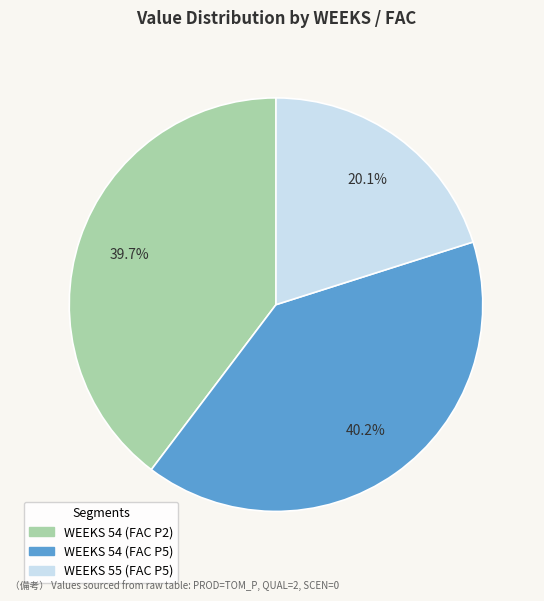

Does any single category account for the majority?

No